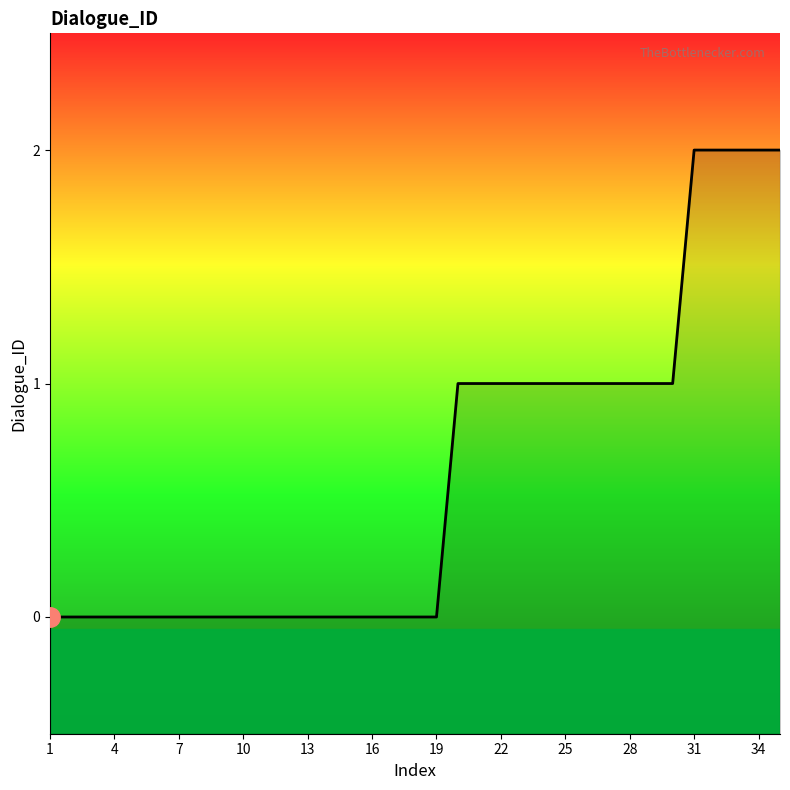

True or false: the data shows 2 at 31.

True